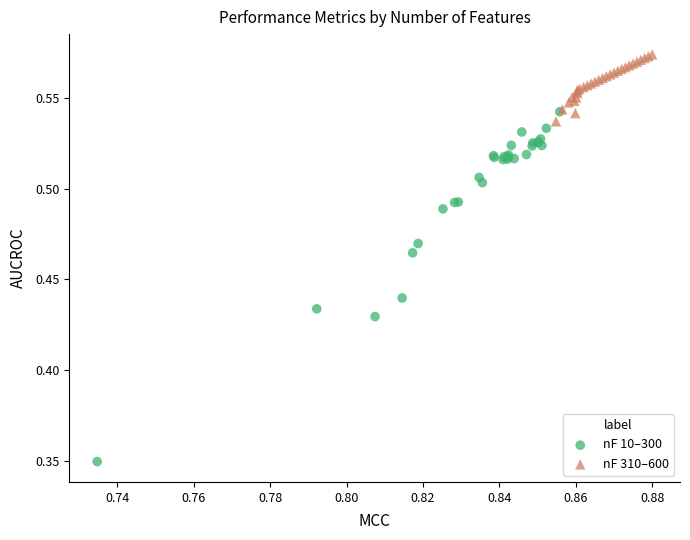

What are all the series names shown in the legend?

nF 10–300, nF 310–600